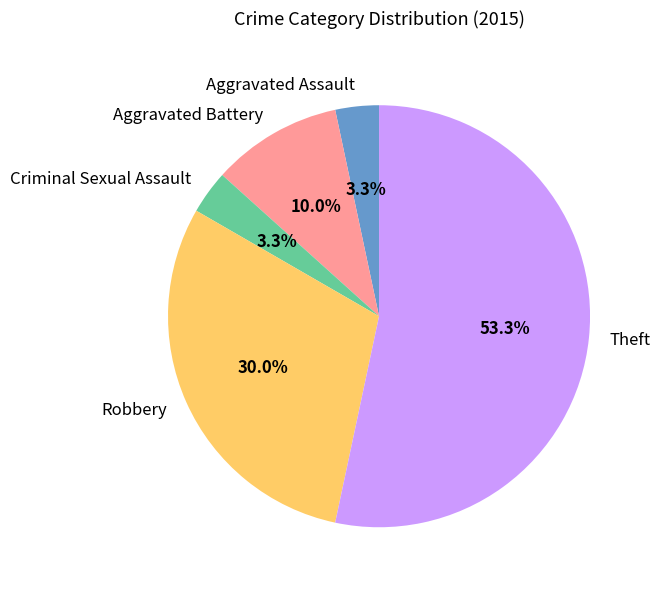

To the nearest percent, what is the combined percentage of Theft and Criminal Sexual Assault?

57%